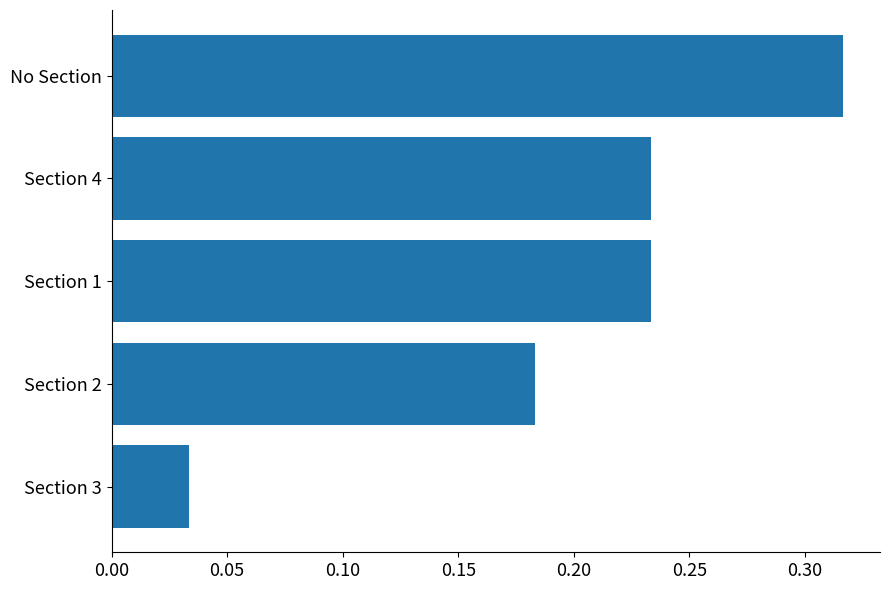

Does the chart contain stacked bars?

No